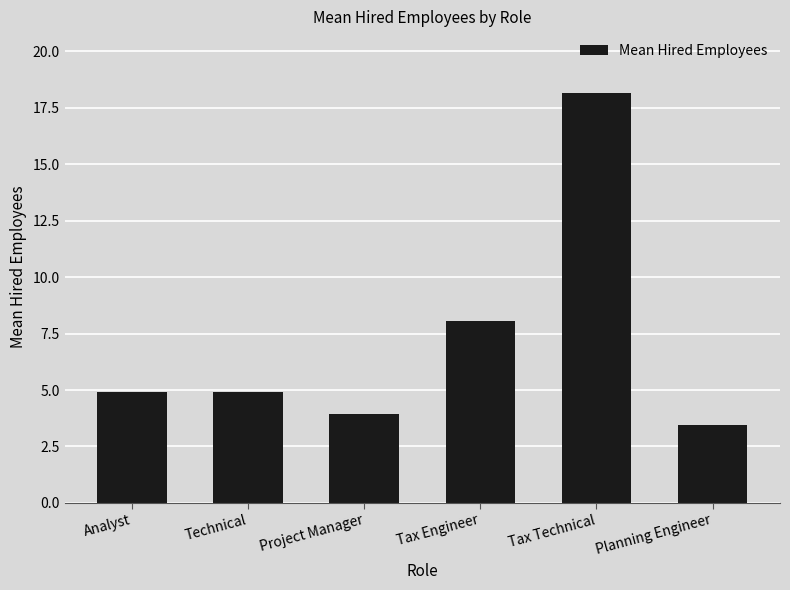

Approximately how many times larger is the value at Analyst compared to Project Manager?

1.2